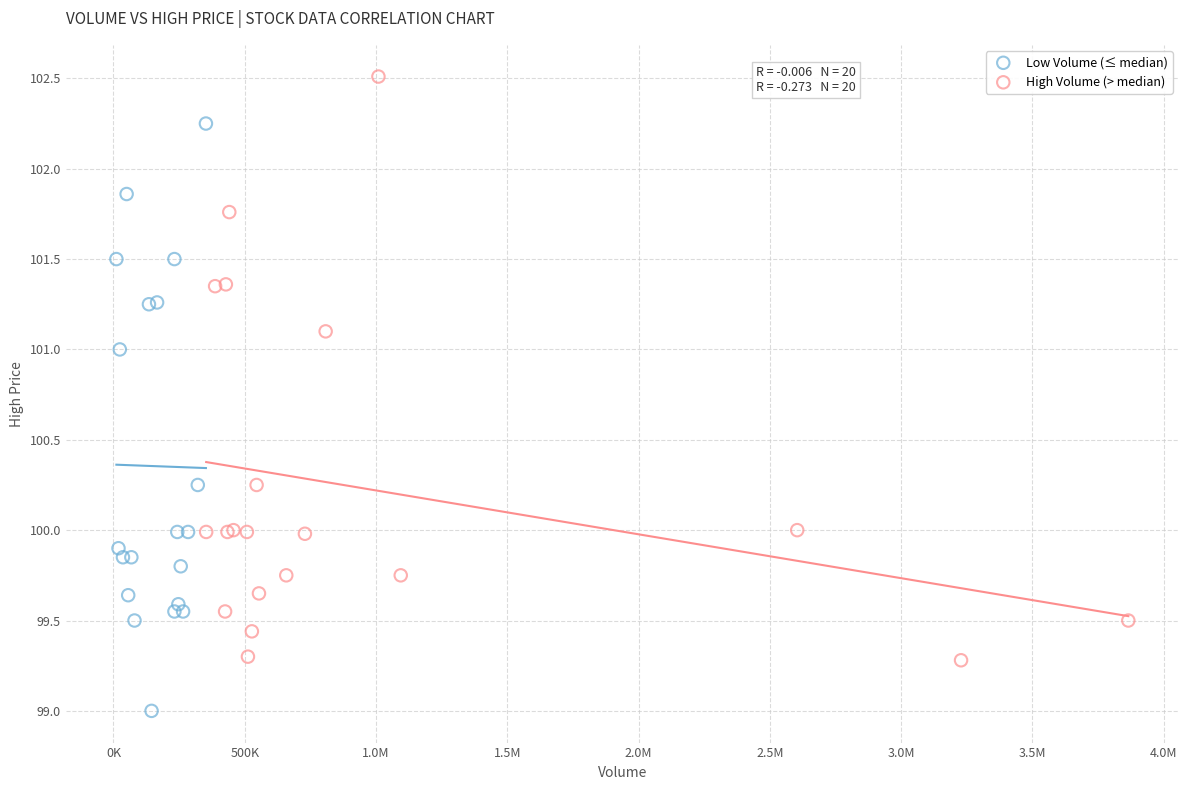

Which series contains the highest Y value?

High Volume (> median)